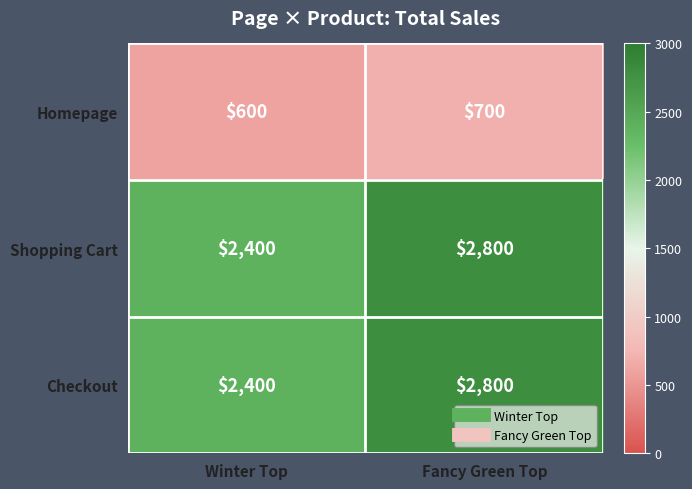

What is the spread (max minus min) of values at Fancy Green Top?

2100